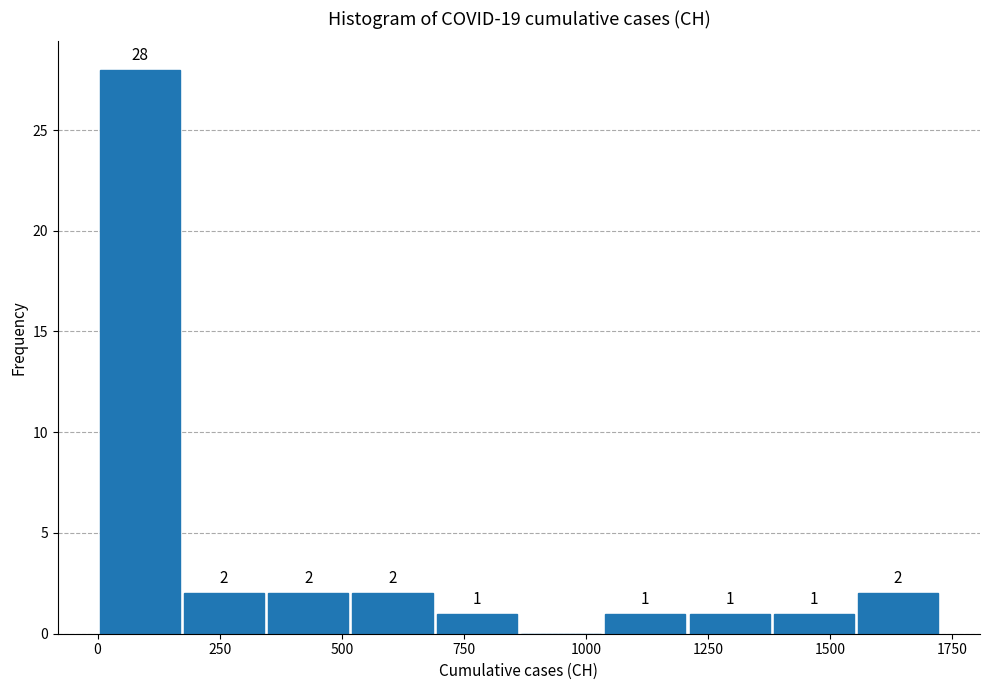

Around what value on the x-axis is the tallest bar? Give the approximate position of its centre, as read against the axis.

100